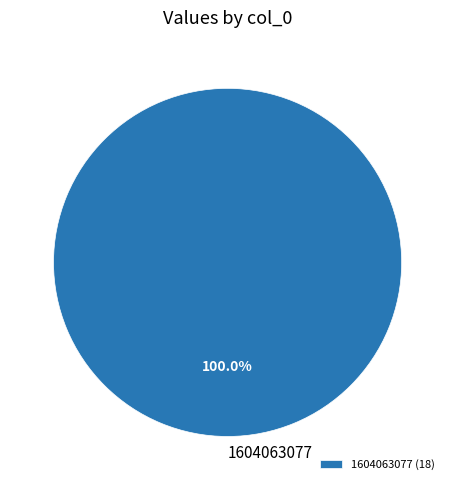

Rank the categories by value from highest to lowest.

1604063077 (18)